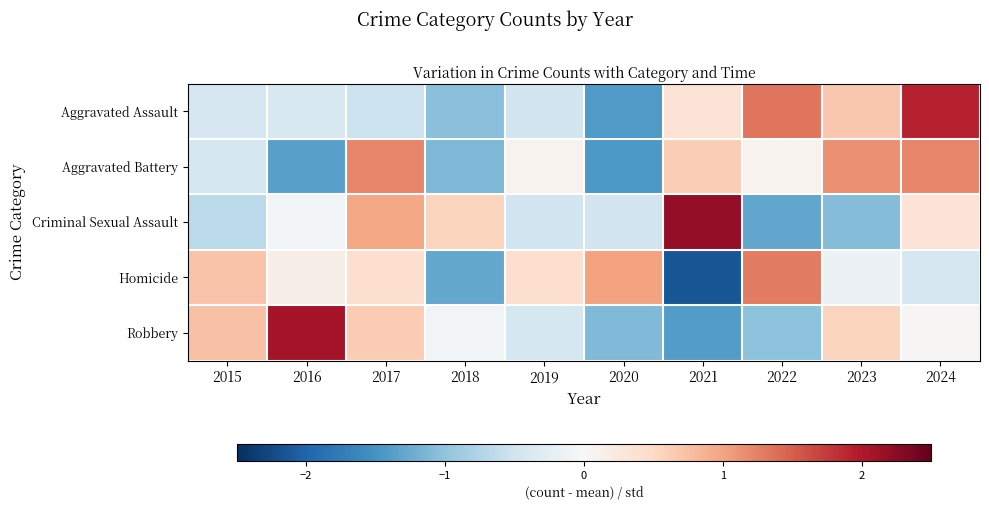

At how many categories does at least one series exceed 1?

6